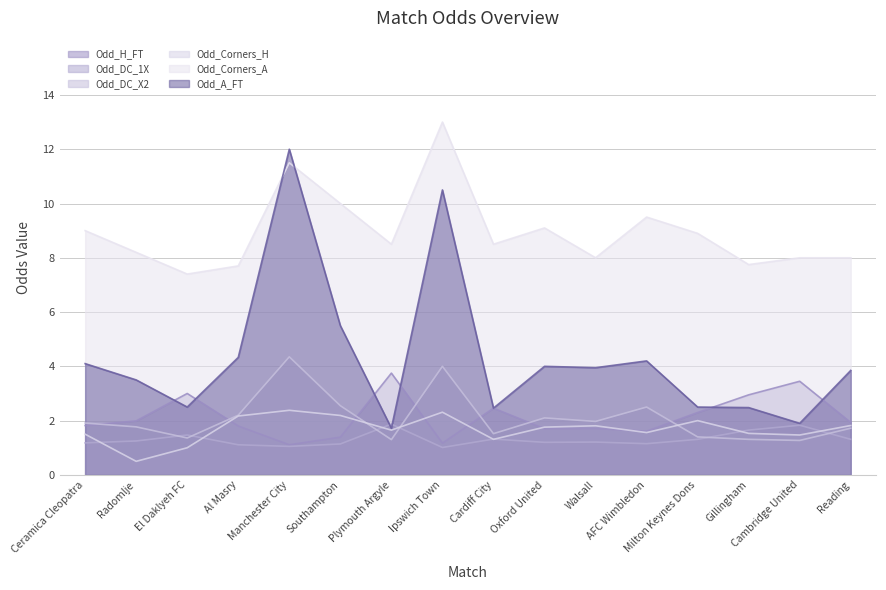

At which category does Odd_H_FT line reach its first local valley?

Manchester City